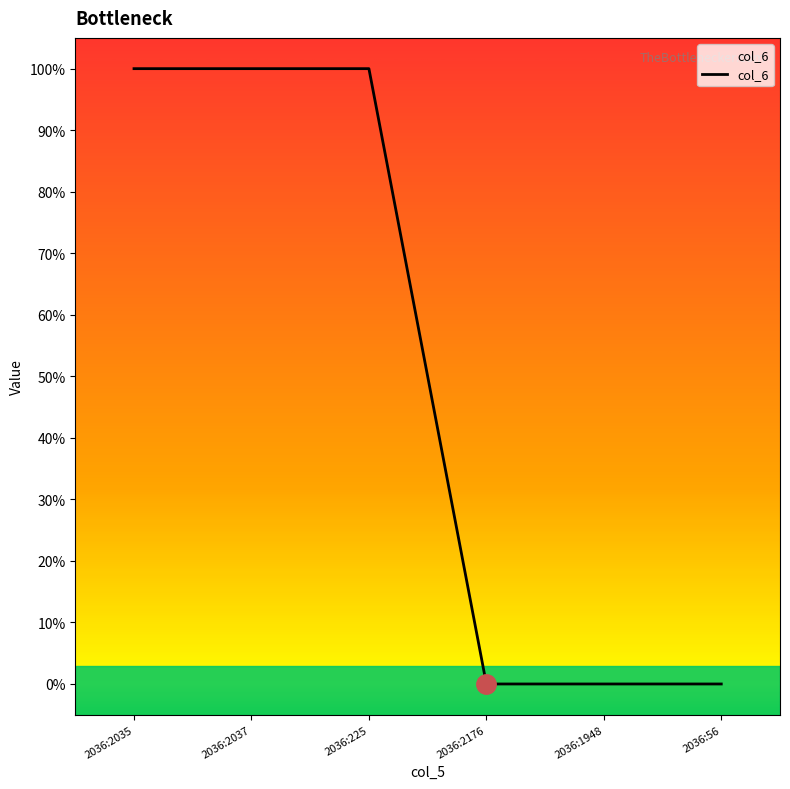

Does the chart display data point markers on the line(s)?

No